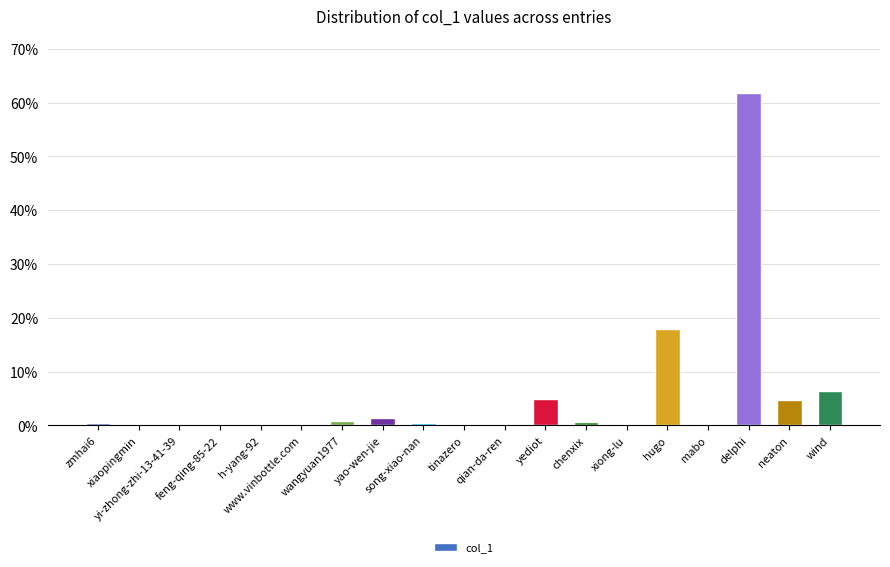

What is the sum of all values?

100.0